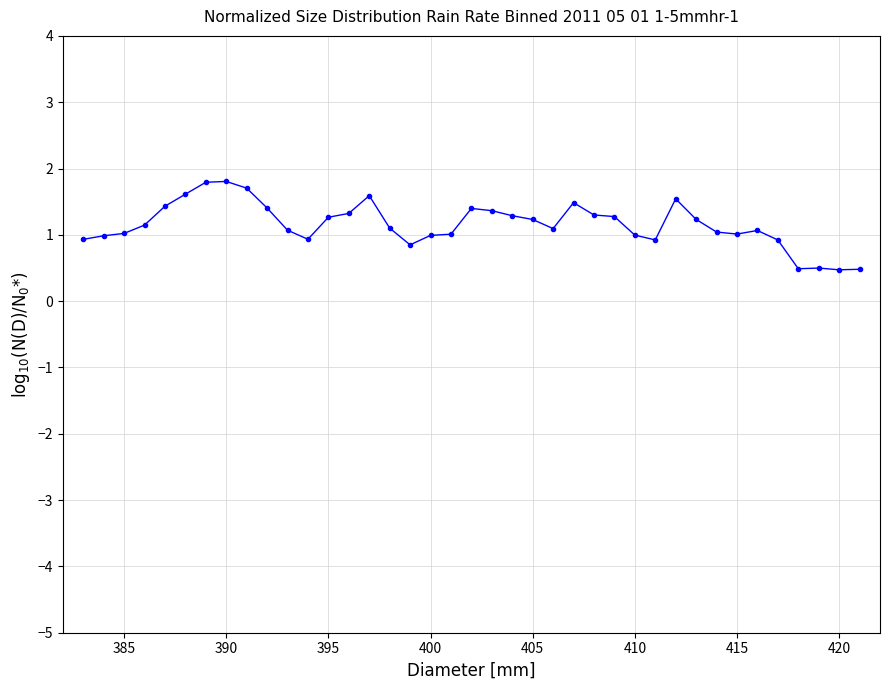

True or false: there are more than 1 points higher than both neighbors.

True